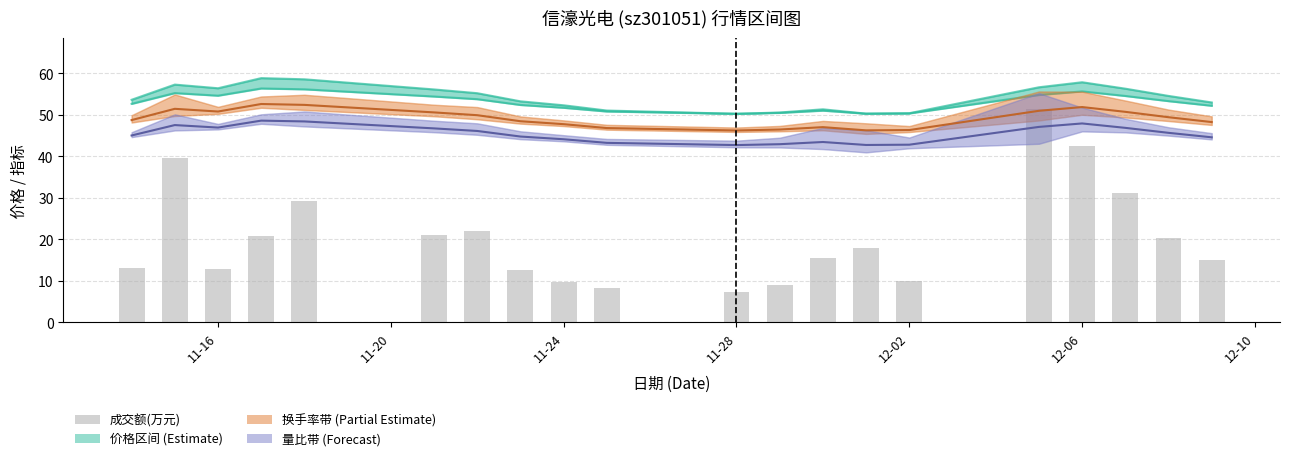

What is the difference between the maximum and minimum values?

44.1